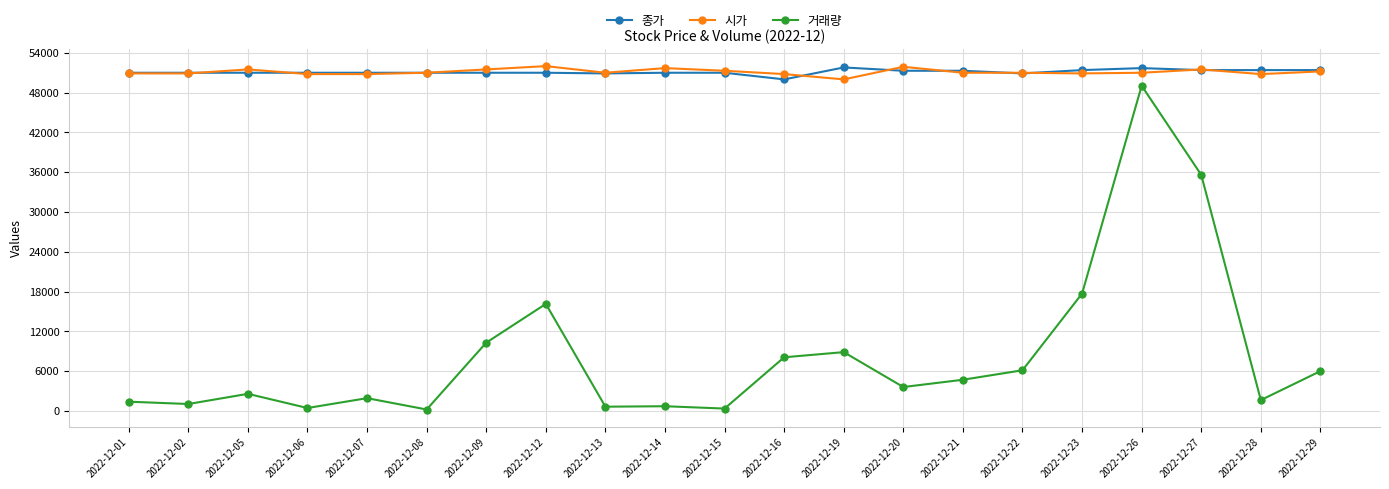

At how many categories does at least one series exceed 35382?

21